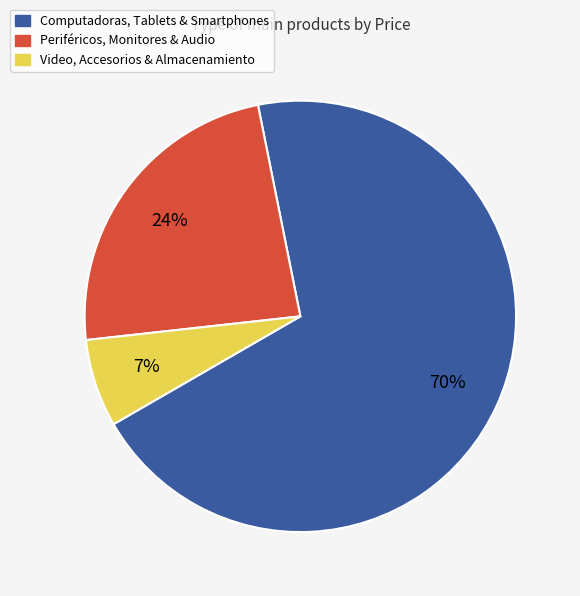

Does any single category account for the majority?

Yes